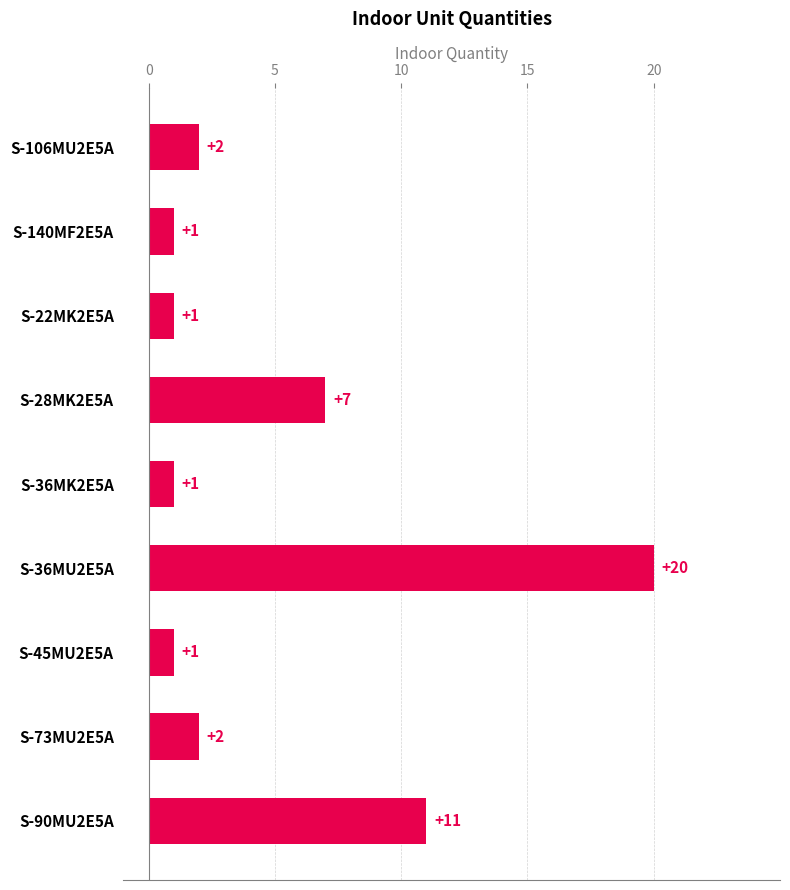

The chart shows a value of 11 at S-90MU2E5A. True or false?

True